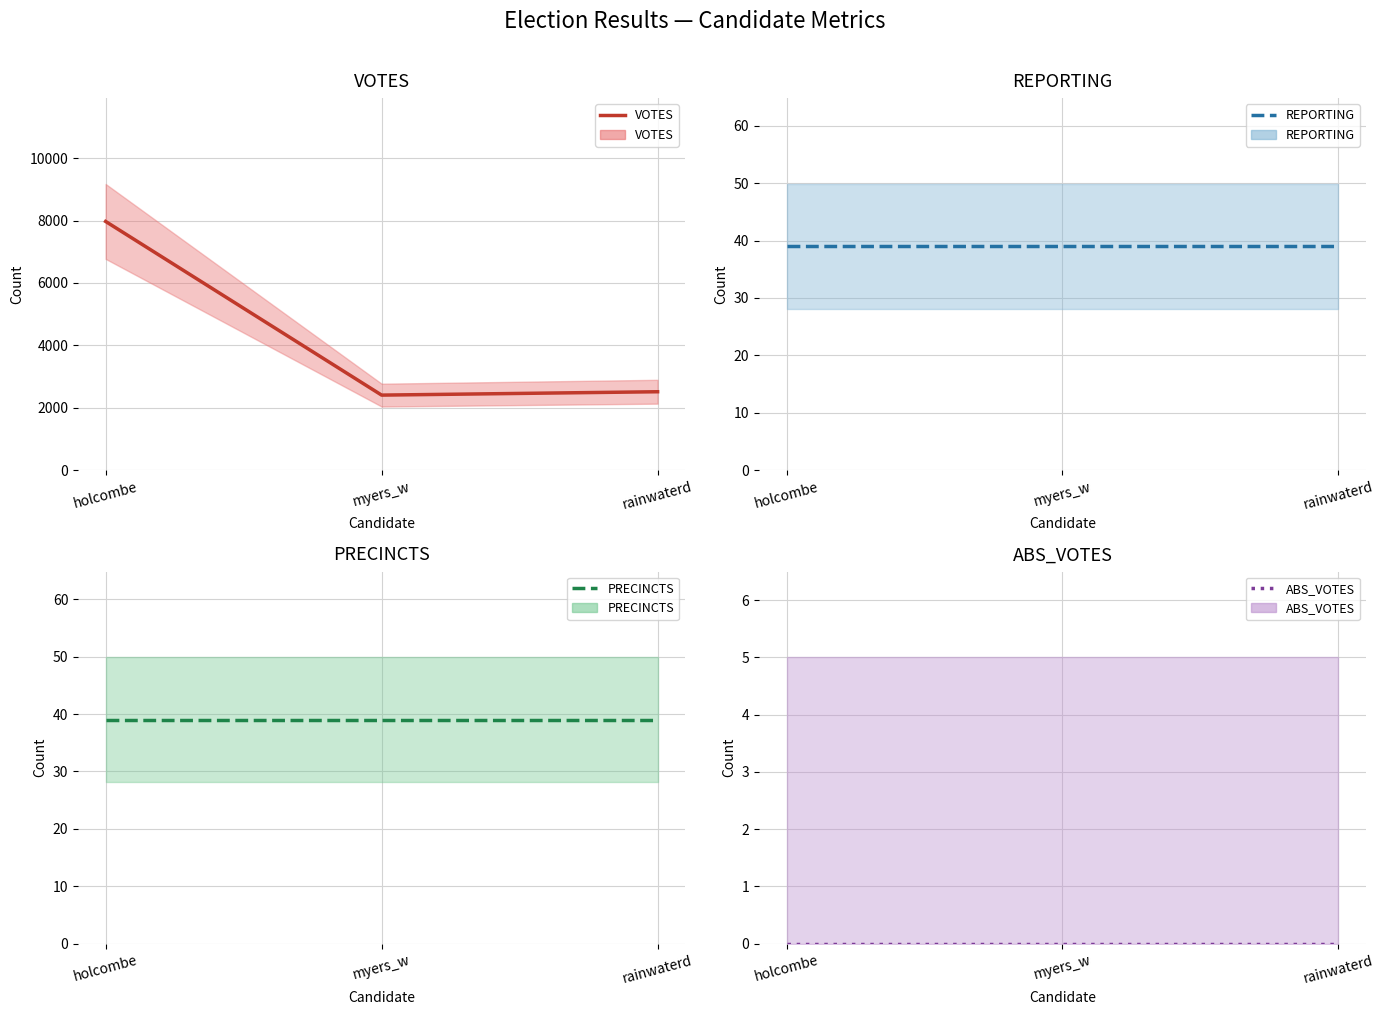

Reading right to left, transcribe all the data shown in this chart.

VOTES: 2514	2406	7971
REPORTING: 39	39	39
PRECINCTS: 39	39	39
ABS_VOTES: 0	0	0